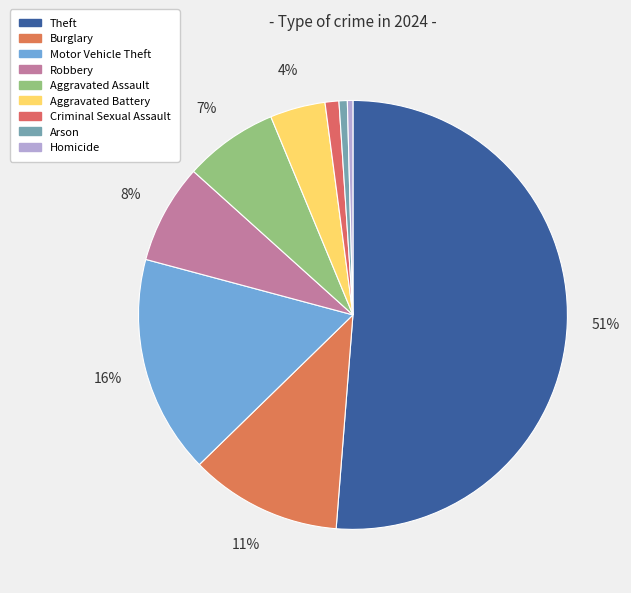

Rank the categories by value from highest to lowest.

Theft, Motor Vehicle Theft, Burglary, Robbery, Aggravated Assault, Aggravated Battery, Criminal Sexual Assault, Arson, Homicide